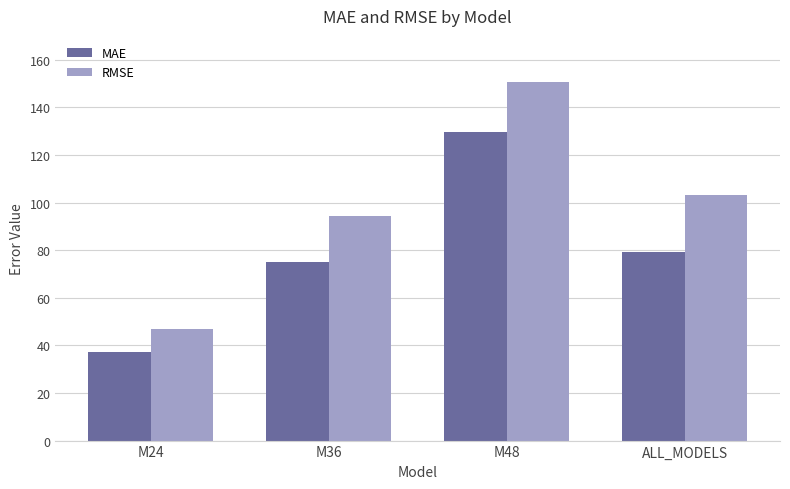

Which series has the largest range (max minus min)?

RMSE